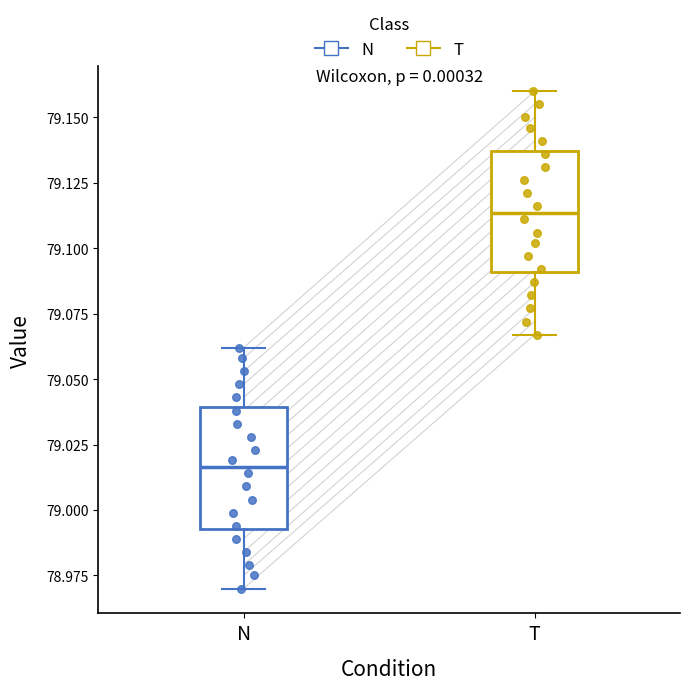

Where does the median line of the box for N sit on the y-axis? The values are not printed on the chart, so give them approximately, as read against the axis.

79.015